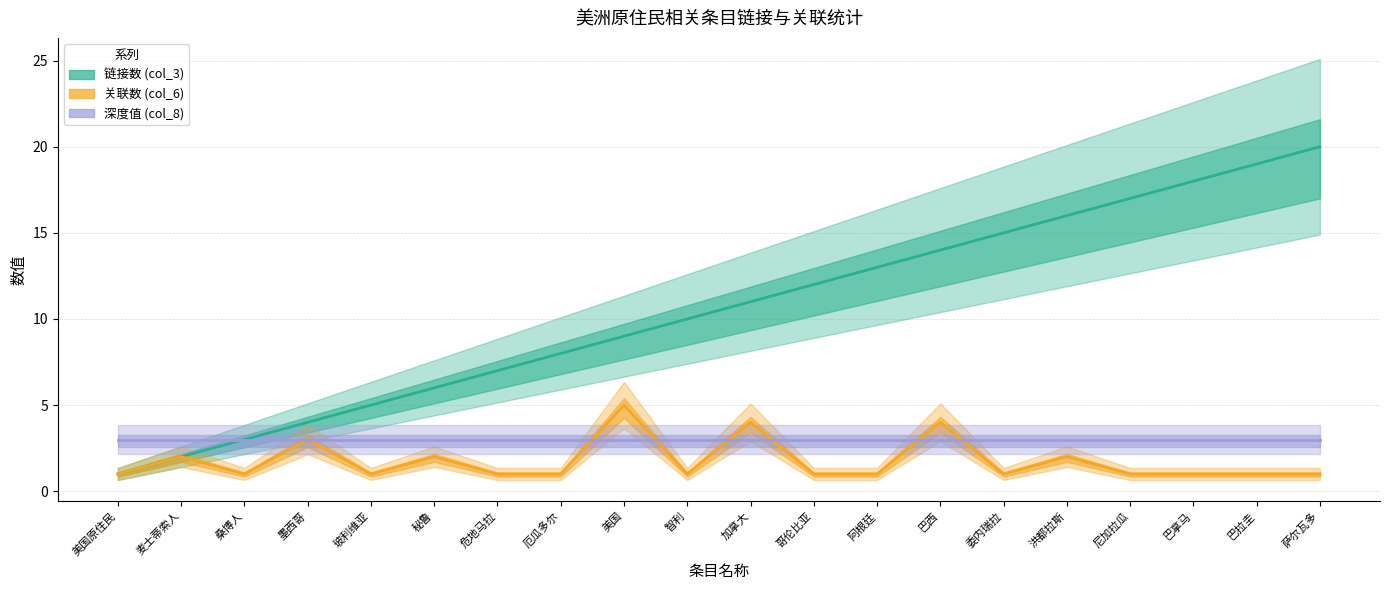

Reading left to right, transcribe all the data shown in this chart.

链接数 (col_3): 1	2	3	4	5	6	7	8	9	10	11	12	13	14	15	16	17	18	19	20
关联数 (col_6): 1	2	1	3	1	2	1	1	5	1	4	1	1	4	1	2	1	1	1	1
深度值 (col_8): 3	3	3	3	3	3	3	3	3	3	3	3	3	3	3	3	3	3	3	3